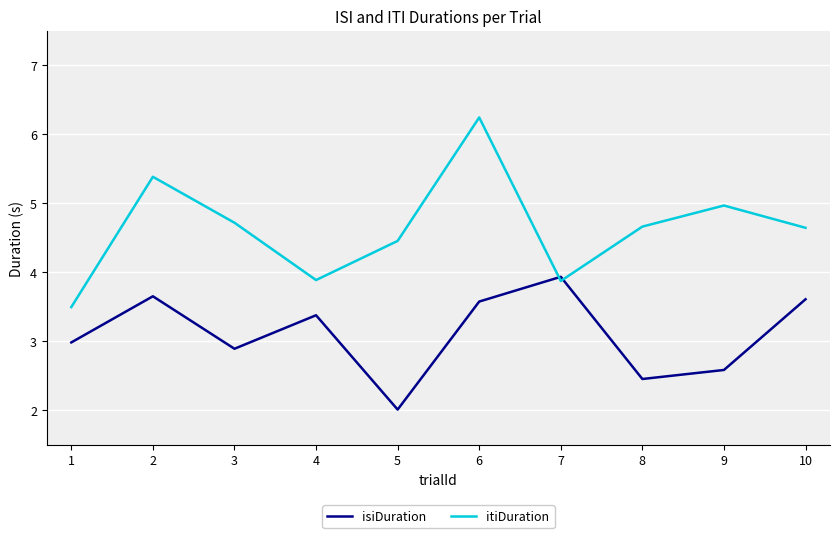

Which series has the largest range (max minus min)?

itiDuration